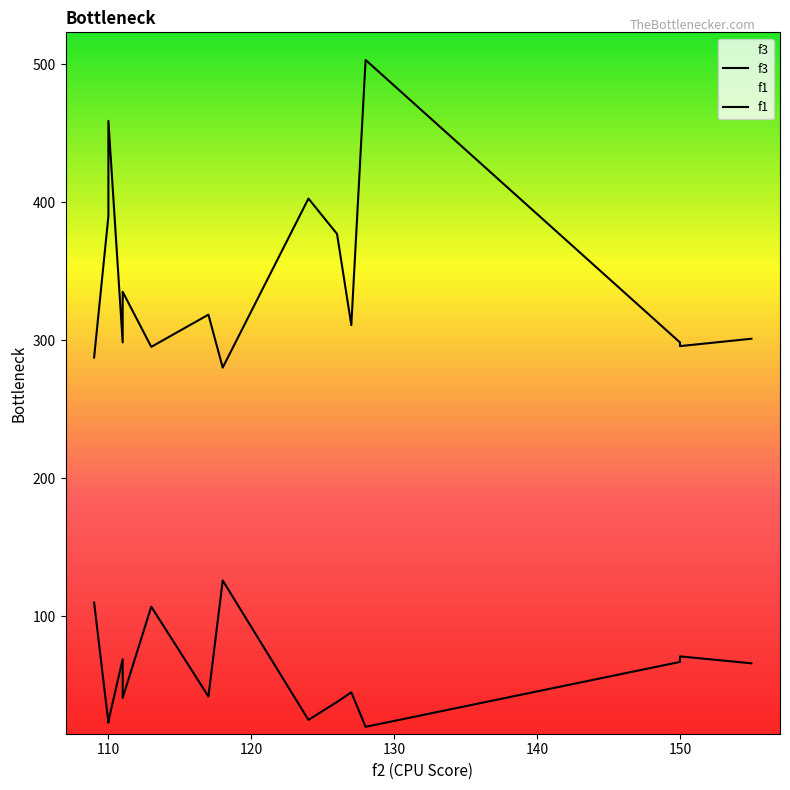

Is the value of f3 at 111 greater than the value of f1 at 150?

No